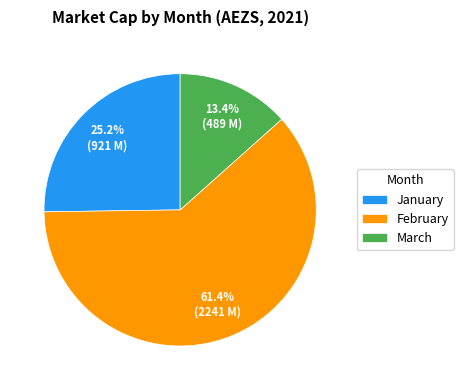

Rank the categories by value from highest to lowest.

February, January, March